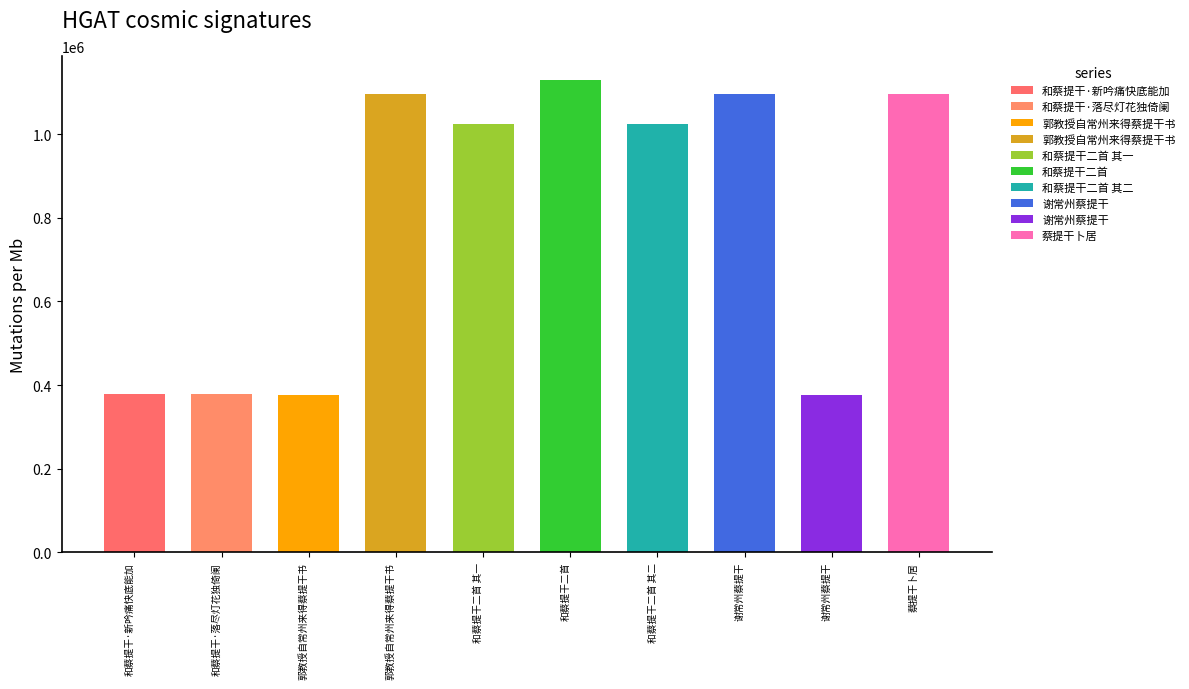

What is the ratio of the value at 蔡提干卜居 to the value at 和蔡提干·新吟痛快底能加?

2.9